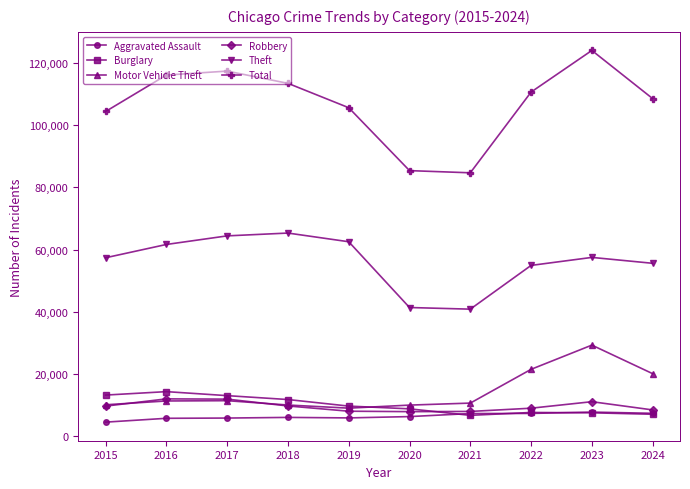

True or false: Theft and Burglary intersect in this chart.

False